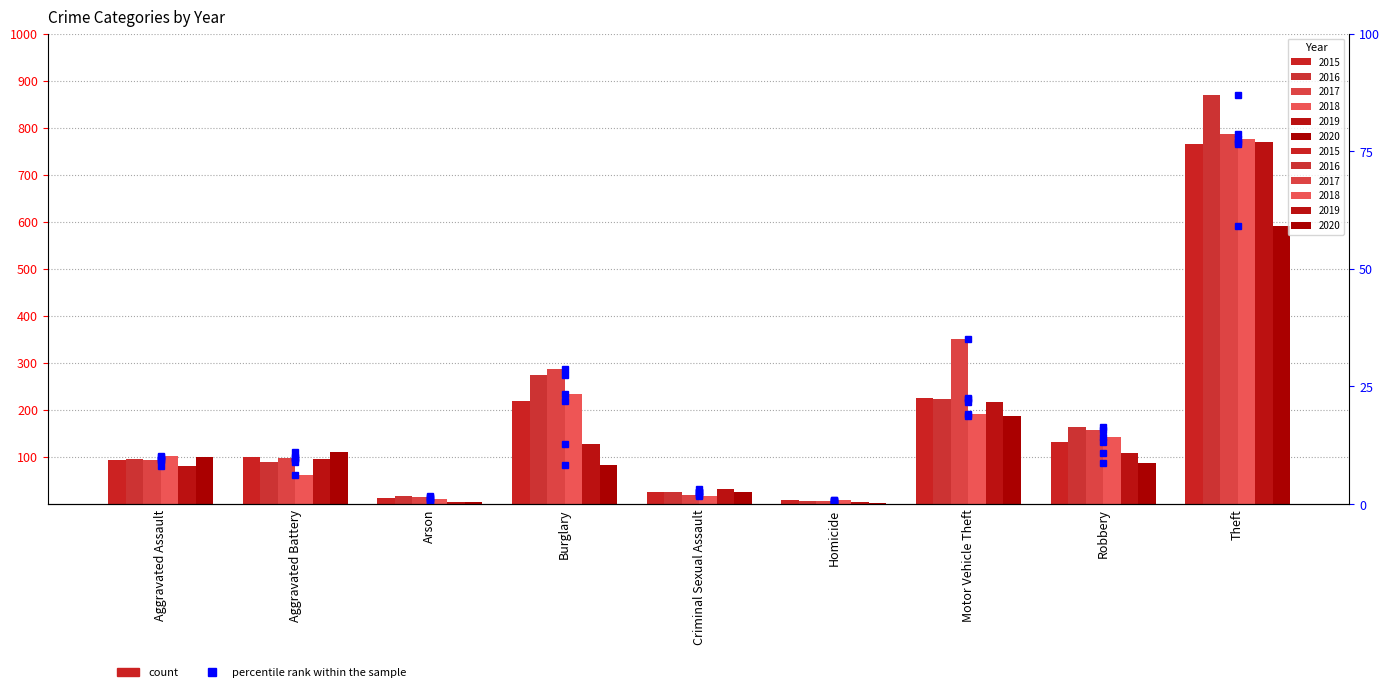

What is the lowest value of the percentile 2018 series?

0.9